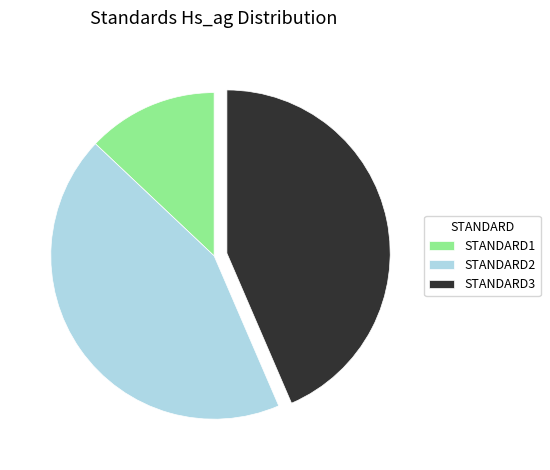

Combined, do STANDARD3 and STANDARD2 account for over 50%?

Yes